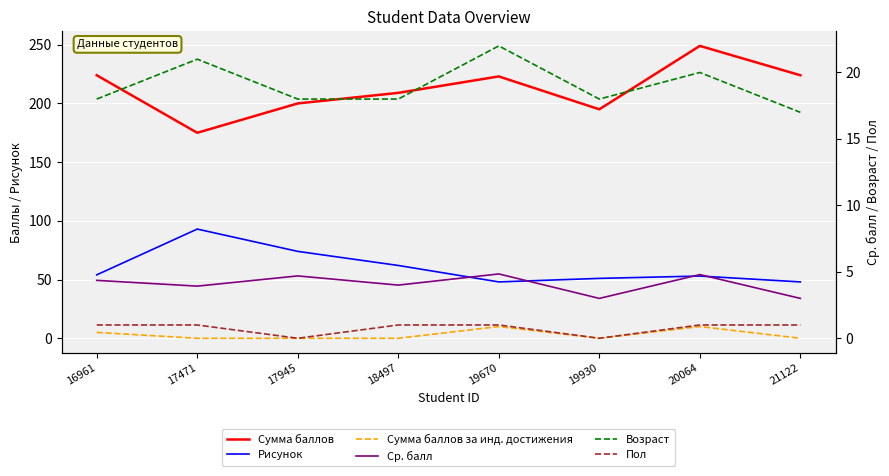

How many series are shown in this chart?

6